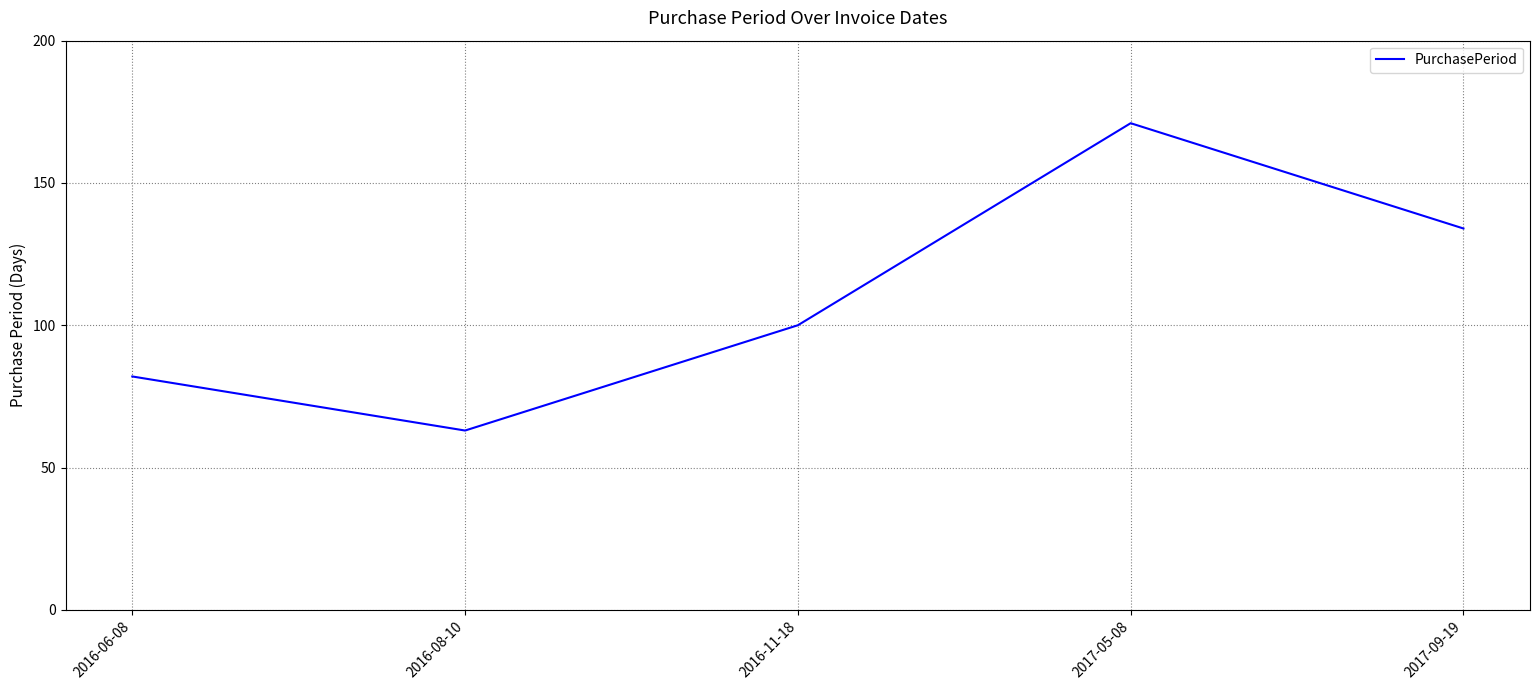

Which category has the highest value across all series?

2017-05-08